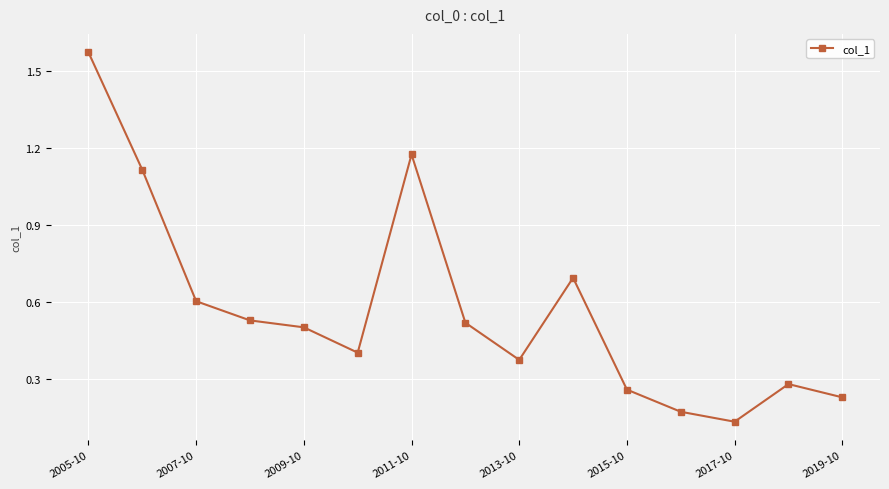

True or false: the data has more than 1 interior local peaks.

True